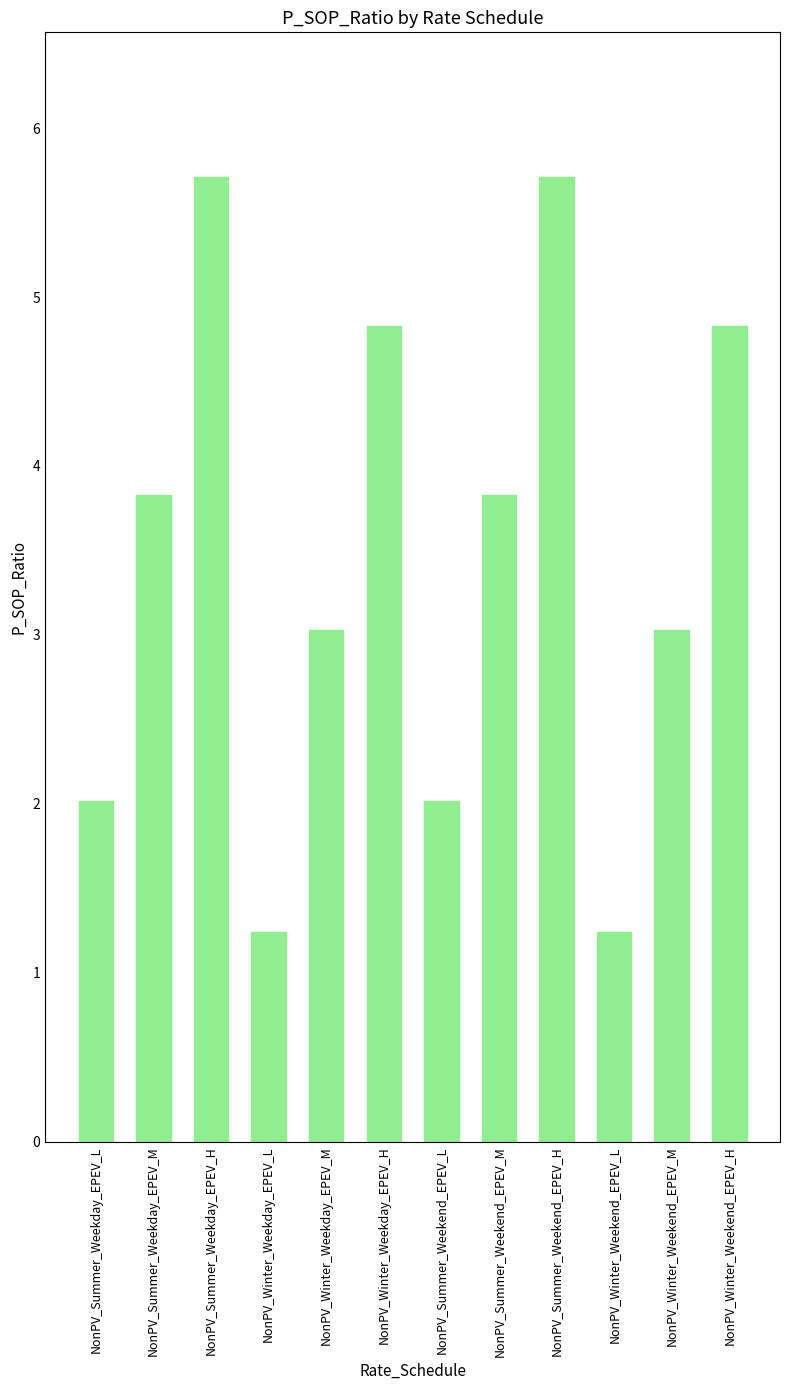

What is the greatest value displayed?

5.7